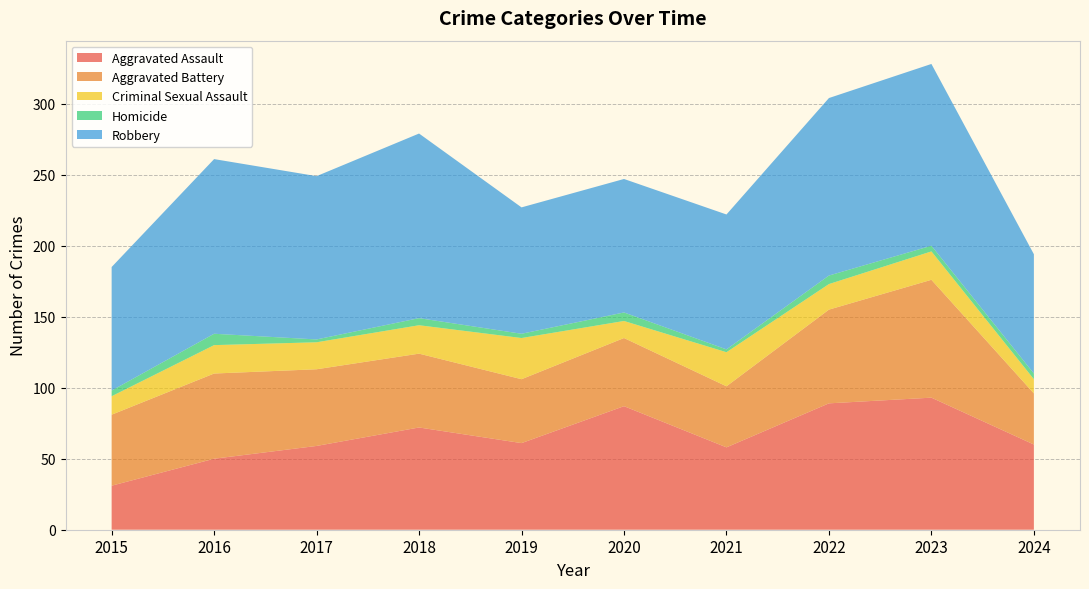

Reading right to left, what are all the values shown in this chart?

Aggravated Assault: 60	93	89	58	87	61	72	59	50	31
Aggravated Battery: 36	83	66	43	48	45	52	54	60	50
Criminal Sexual Assault: 10	20	18	24	12	29	20	19	20	13
Homicide: 4	4	6	2	6	3	5	2	8	4
Robbery: 84	128	125	95	94	89	130	115	123	87